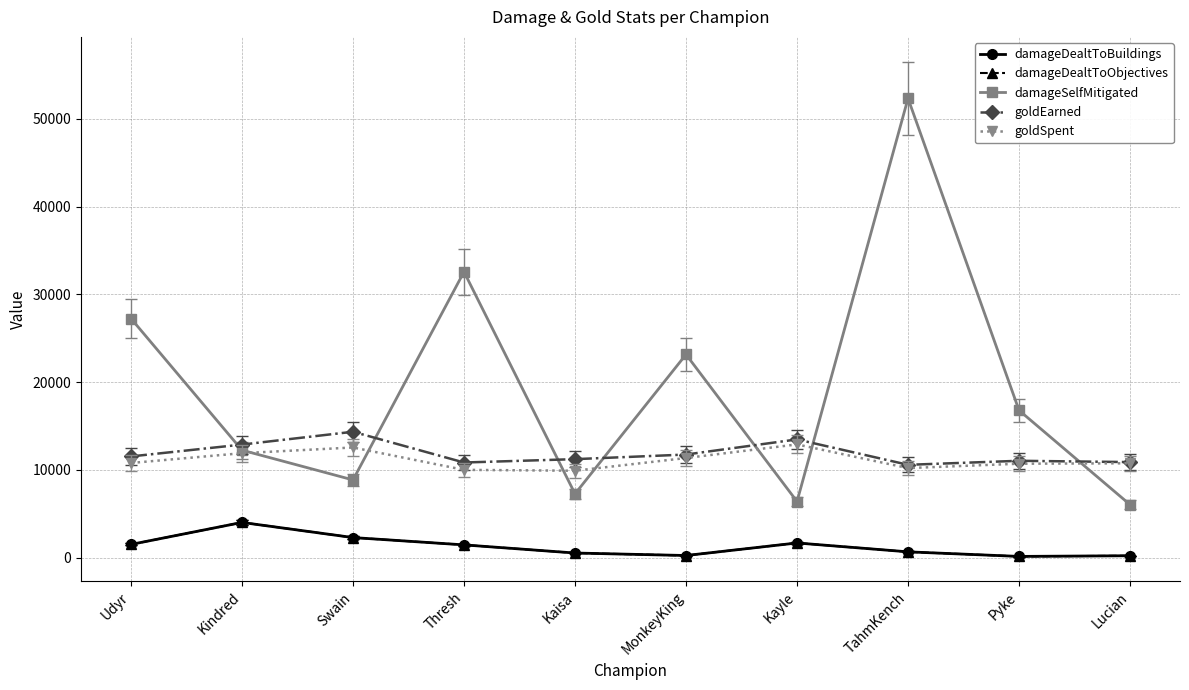

Which series changed the most between Udyr and Kaisa?

damageSelfMitigated